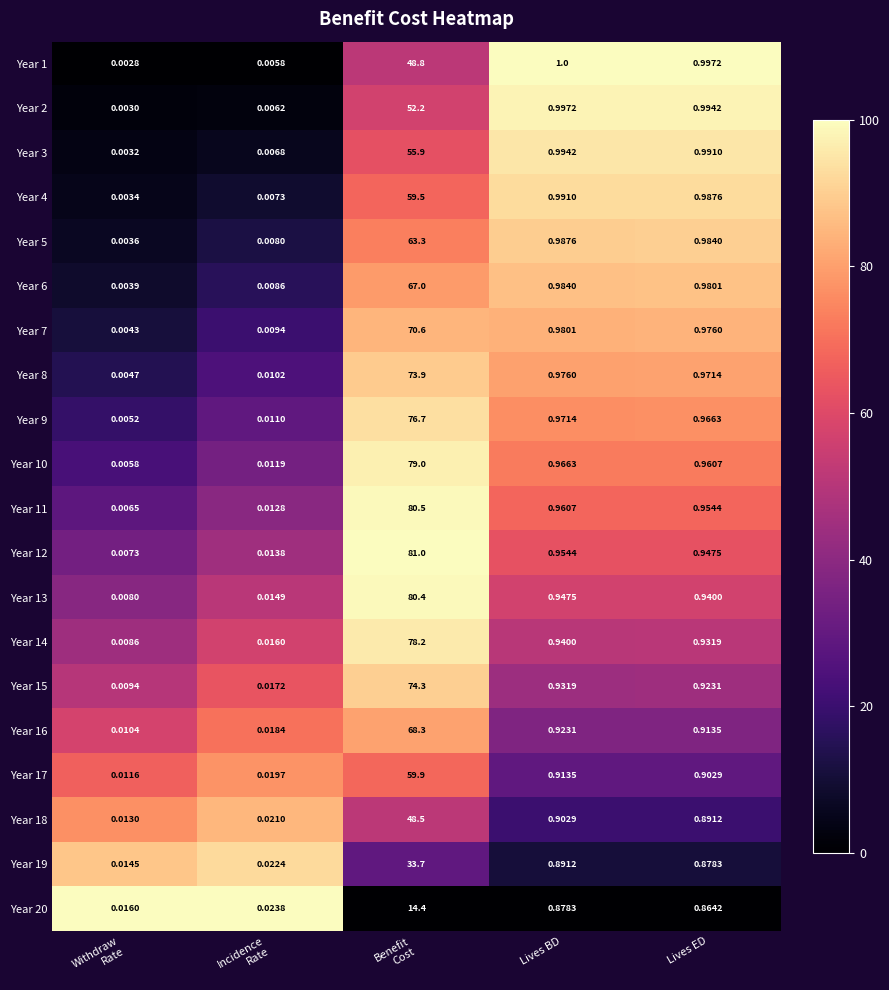

Where is Year 7 nearest to the value 35?

Lives BD